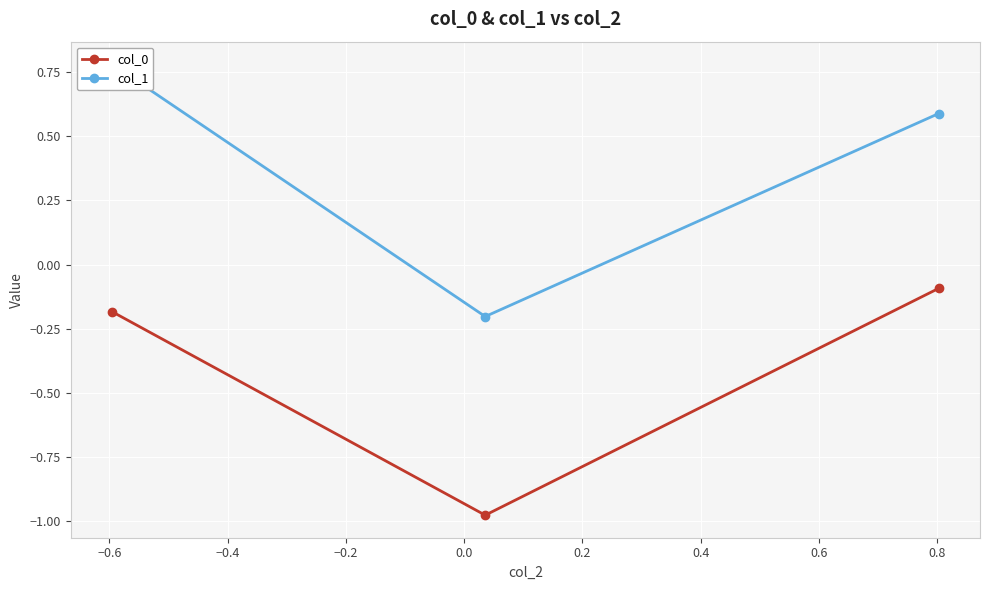

List the series in order of their peak value, highest first.

col_1, col_0